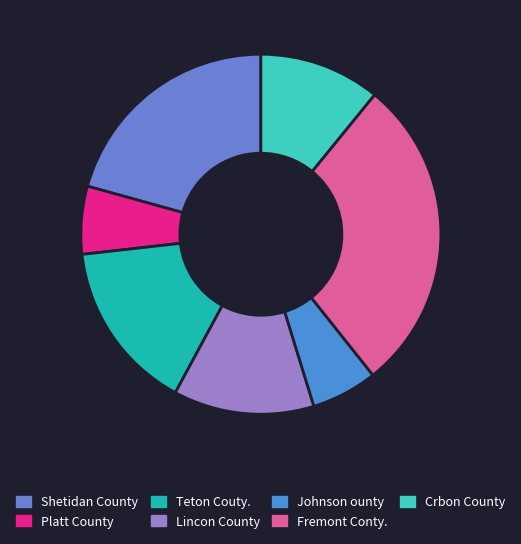

What is the largest slice in the pie chart?

Fremont Conty.